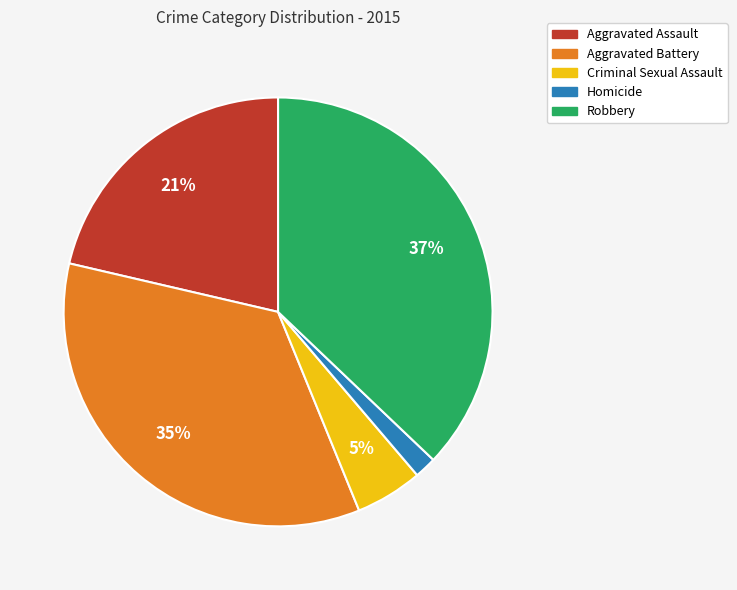

The Robbery slice represents 37% of the pie. True or false?

True